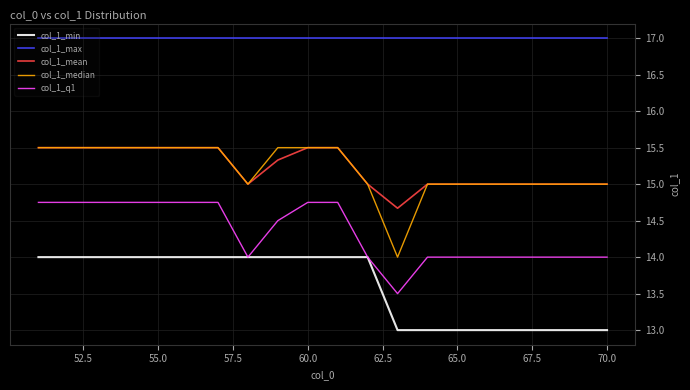

What is the maximum value shown in the chart?

17.0